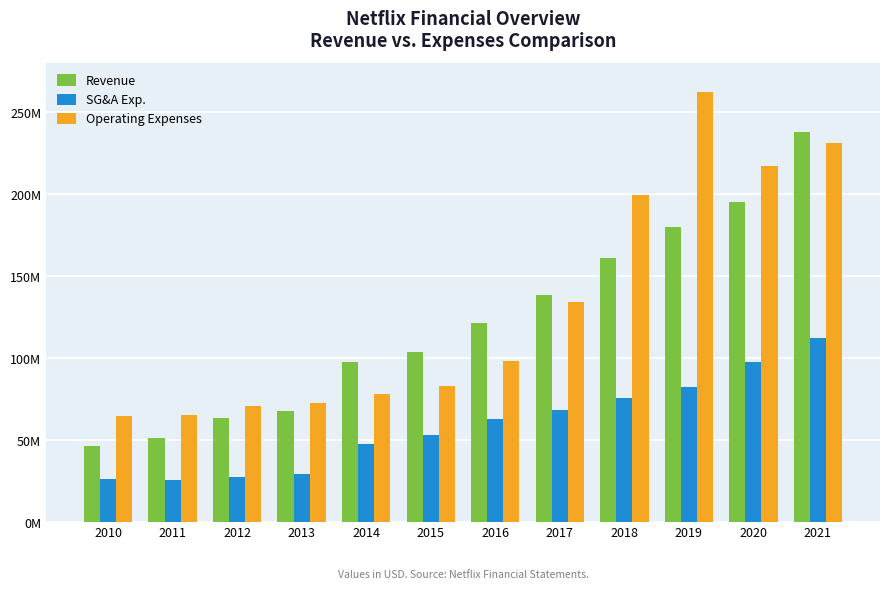

What are all the series names shown in the legend?

Revenue, SG&A Exp., Operating Expenses